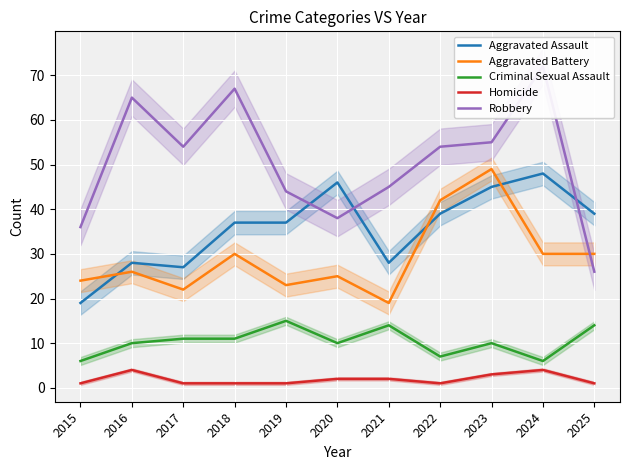

Count the number of categories in the chart.

11